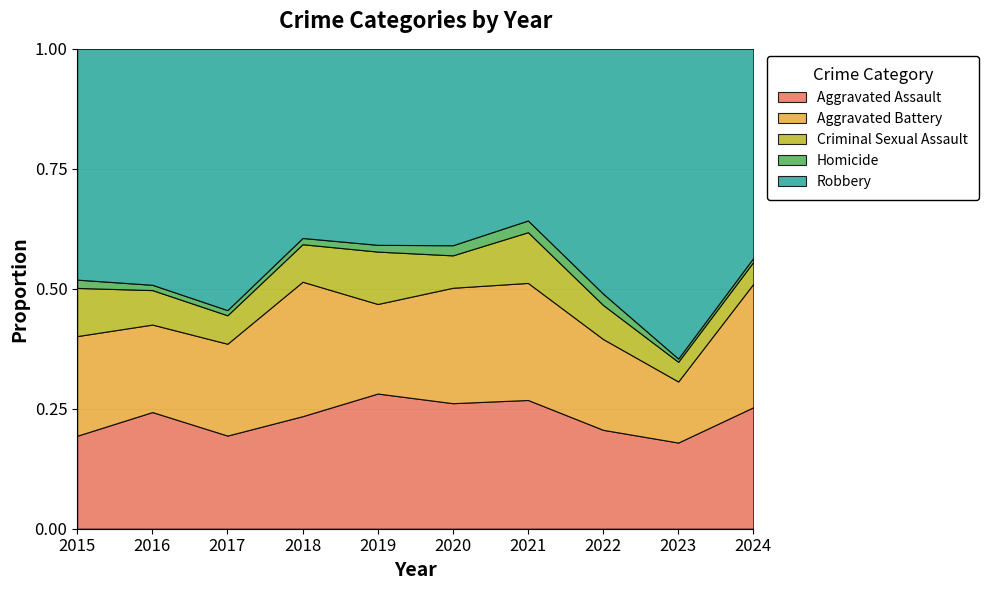

Does the chart display data point markers on the line(s)?

No